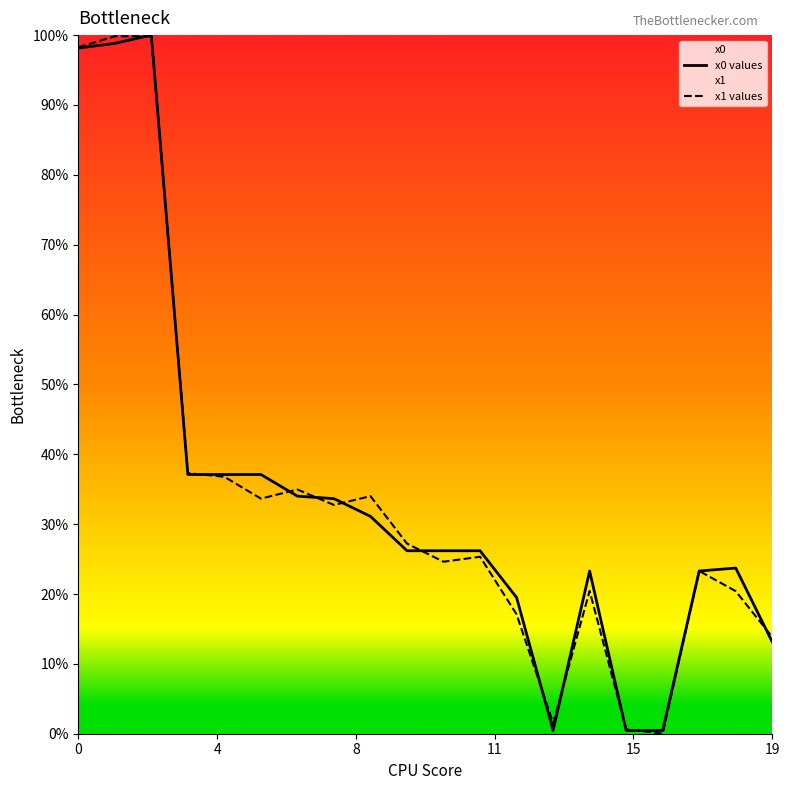

What is the approximate value of x0 values at 19?

0.1